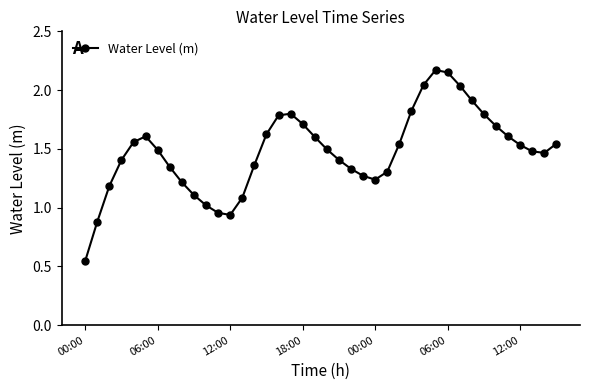

How many points are higher than both their immediate neighbors (excluding endpoints)?

3